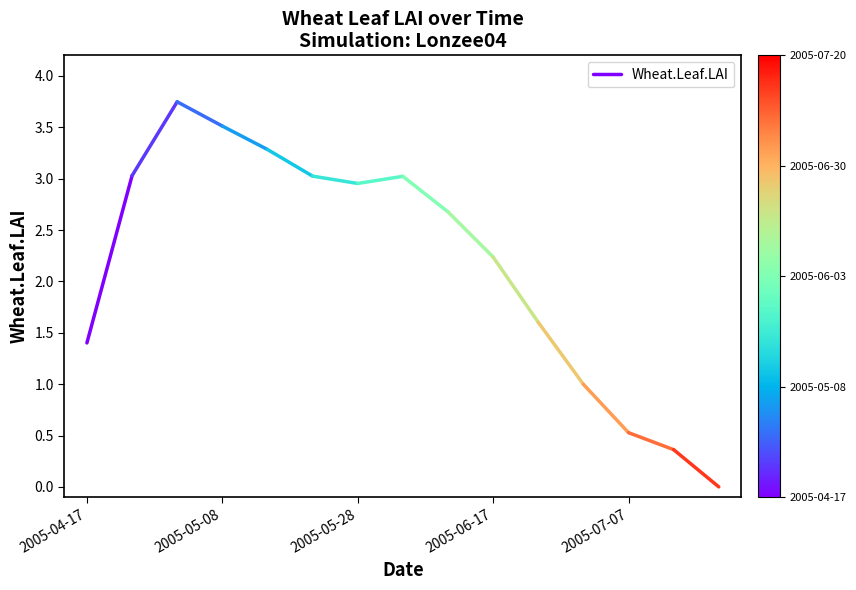

What position from the left is 2005-05-08?

2